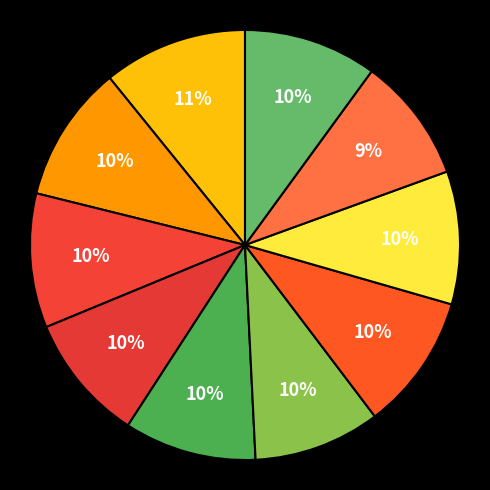

Count the number of slices in the pie.

10